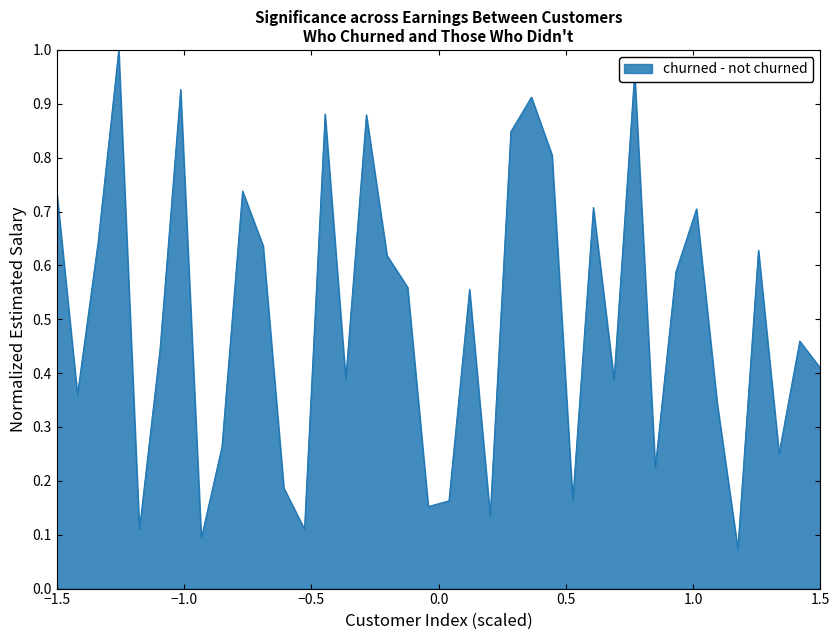

What is the minimum value shown in the chart?

0.1